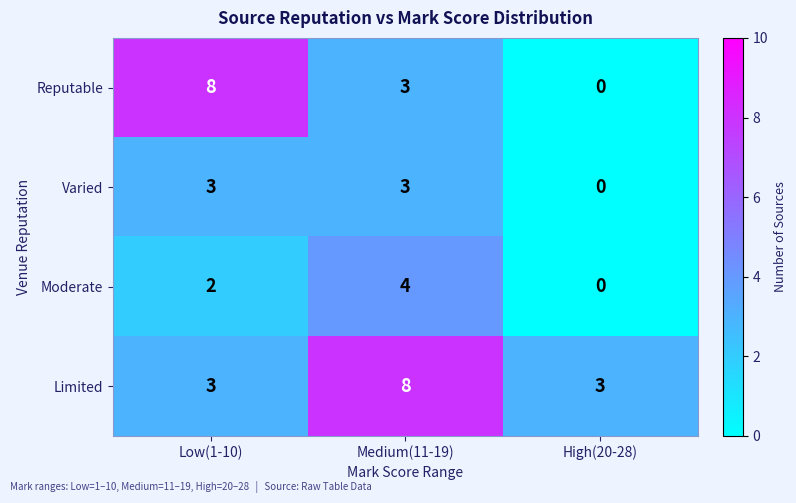

What is the sum of all Moderate values?

6